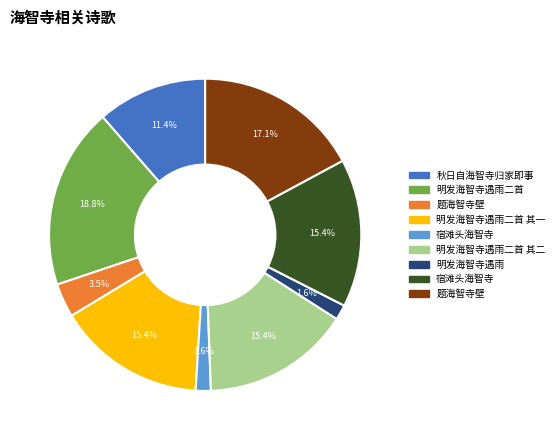

Does any single category account for the majority?

No